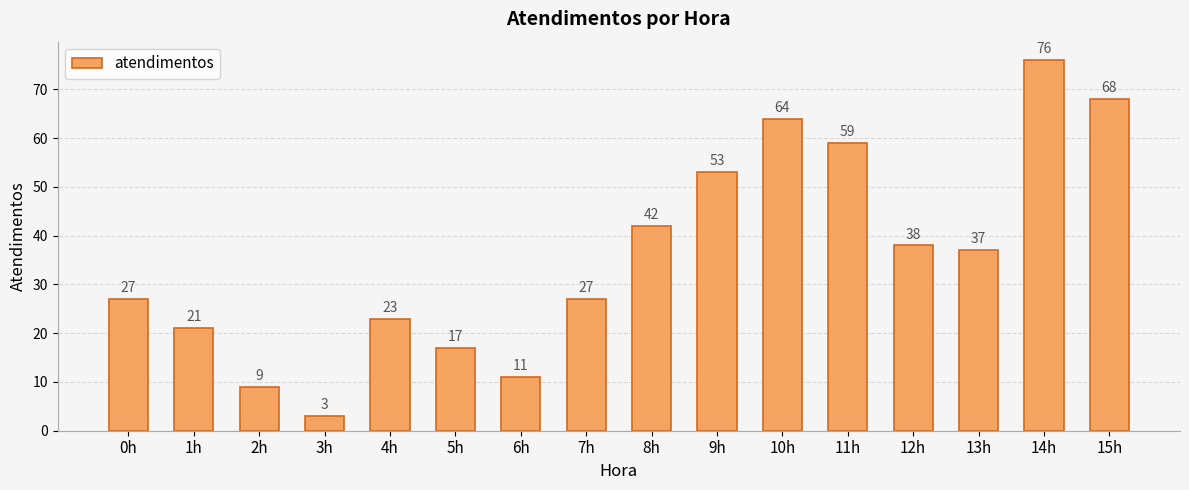

Count the number of data series in this chart.

1